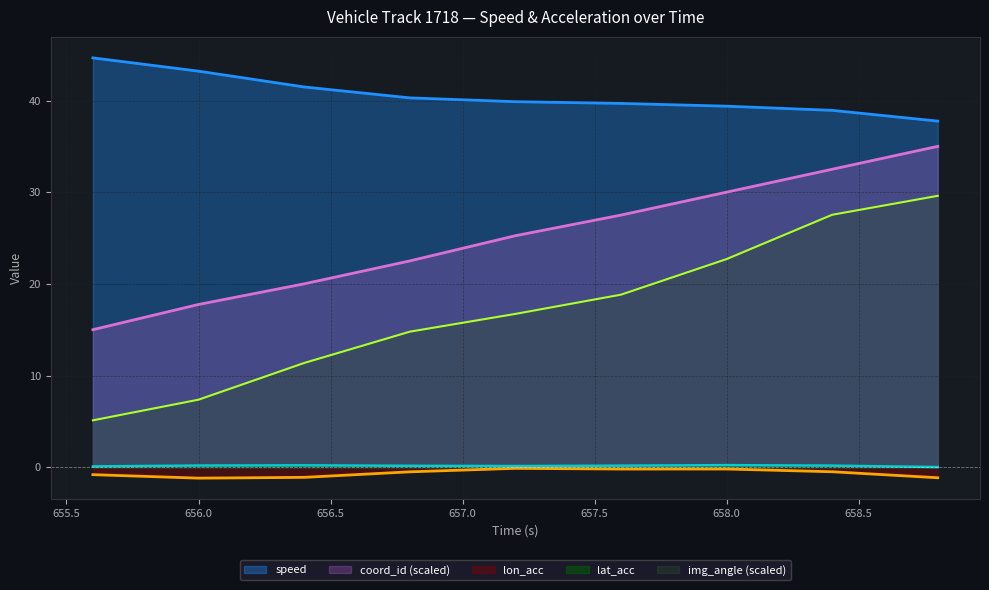

In lat_acc, how many points are lower than both neighbors (excluding endpoints)?

1